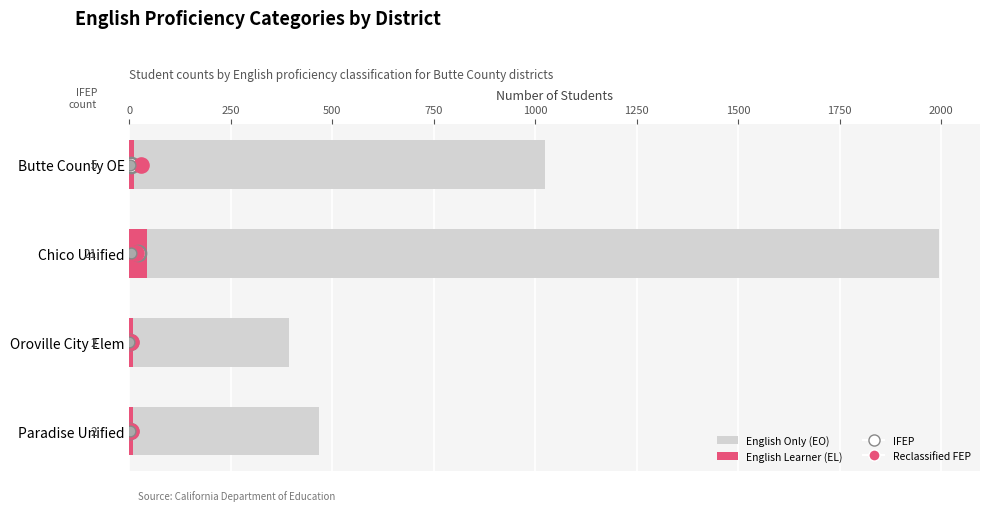

Which series reaches the maximum Y coordinate?

English Only (EO)